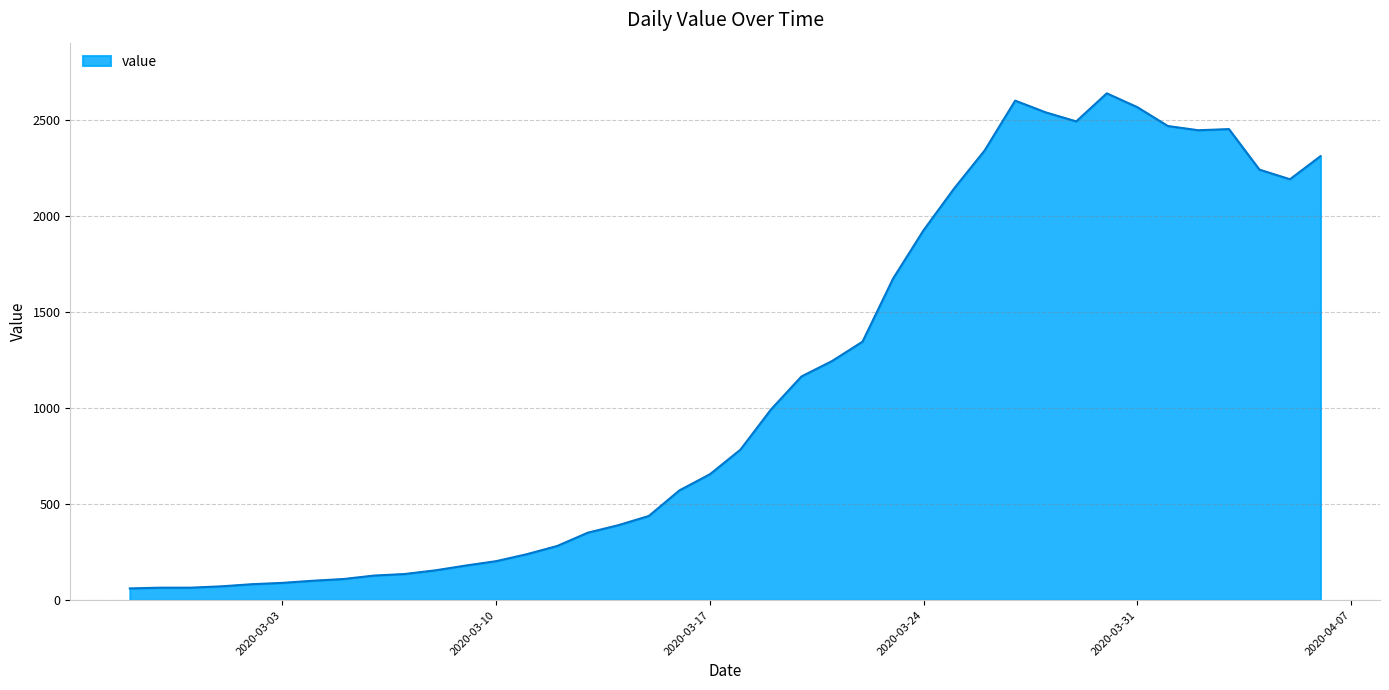

Does the chart display data point markers on the line(s)?

No